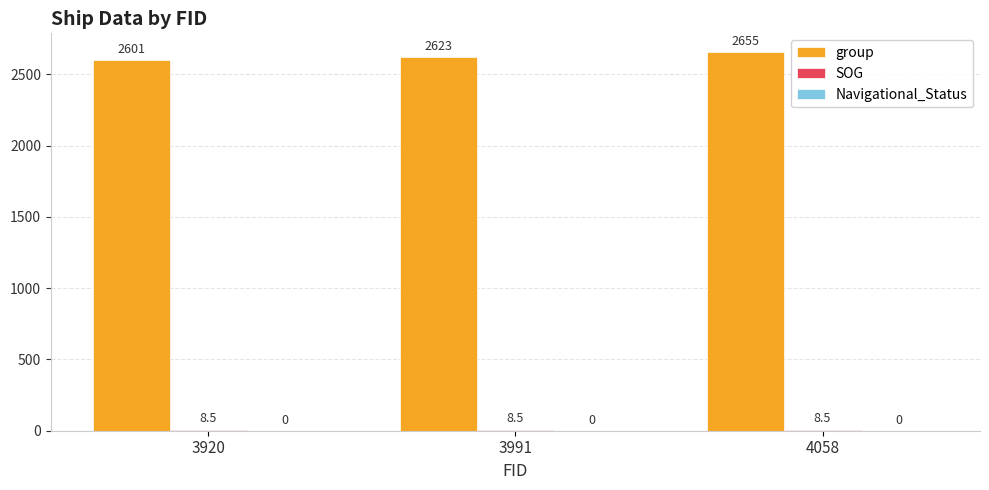

Where is group nearest to the value 2628?

3991